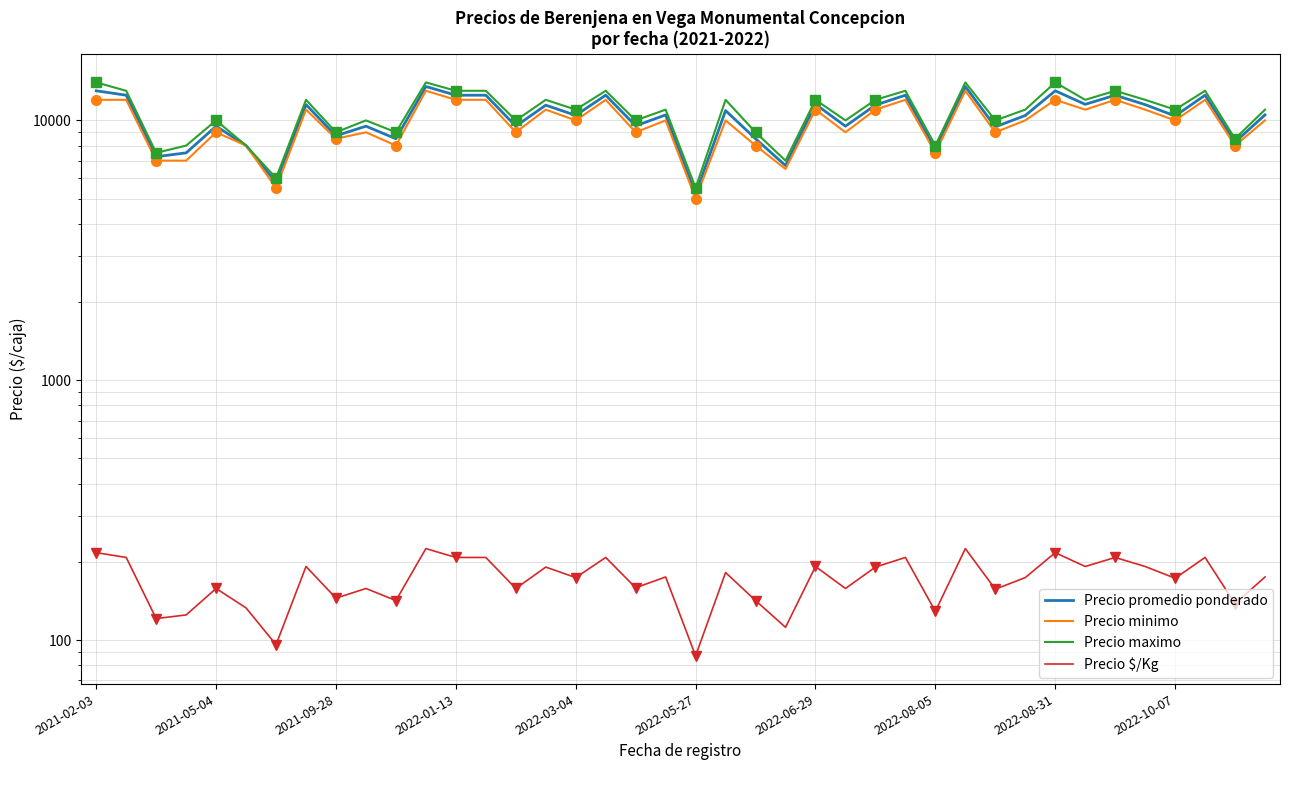

What position from the left is 21?

22